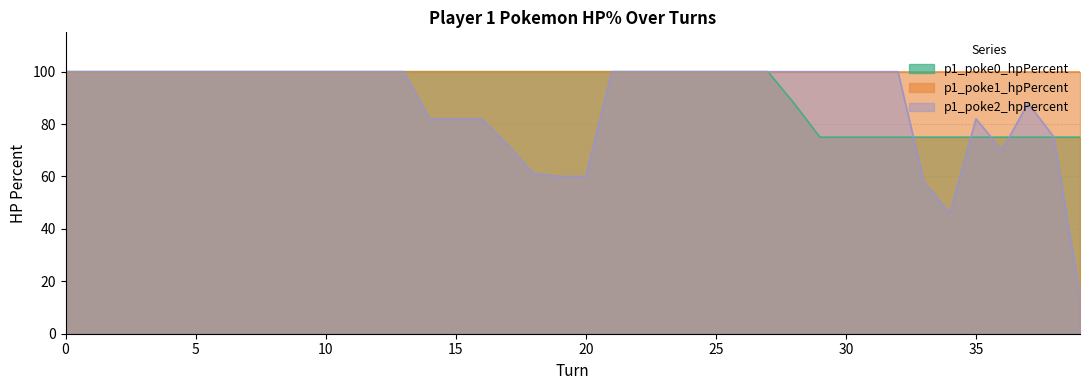

What is the value of the p1_poke0_hpPercent point at the 4th from the left?

100